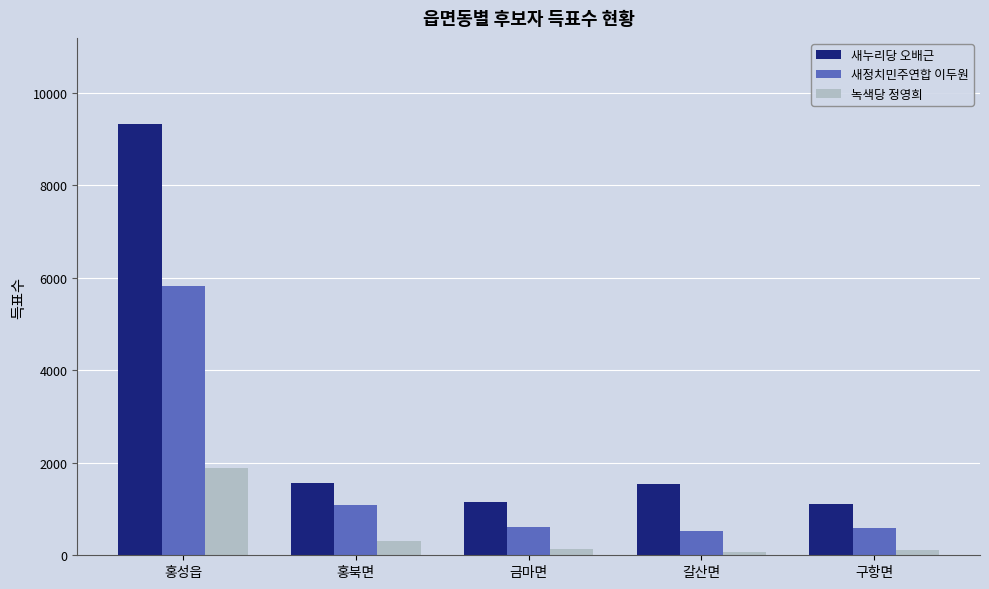

How many bars are there in total?

15